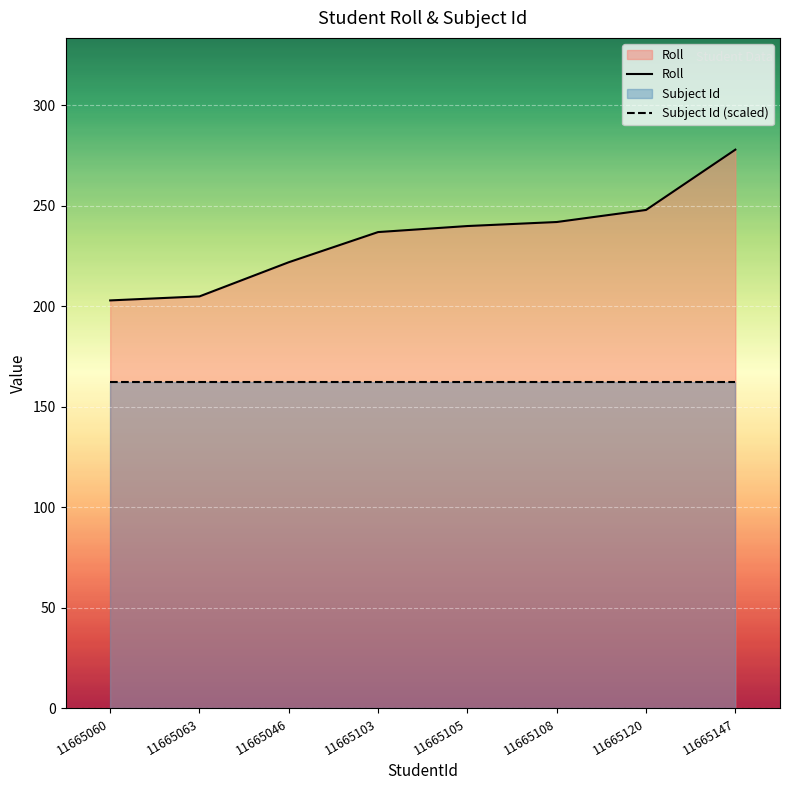

What is the difference between the Roll values at 11665120 and 11665046?

26.0